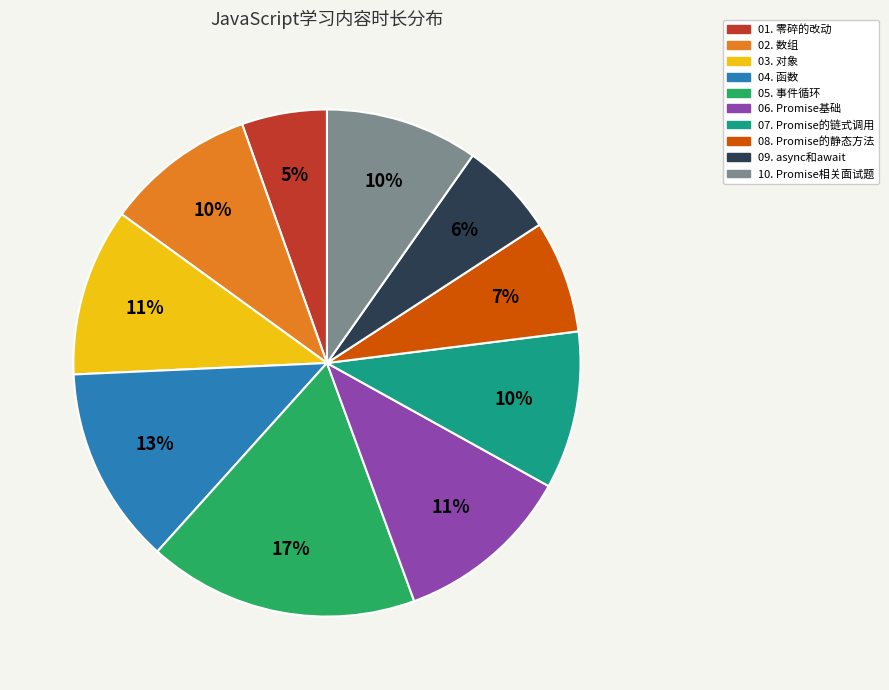

The 03. 对象 slice represents 1% of the pie. True or false?

False